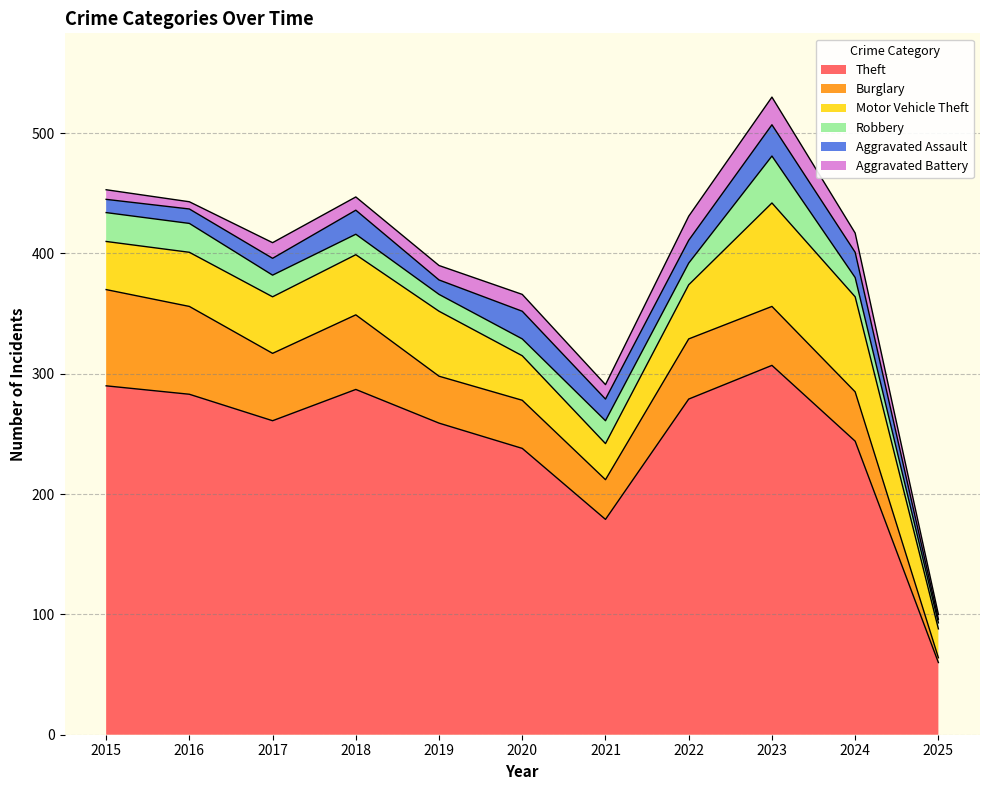

True or false: Theft and Robbery intersect in this chart.

False